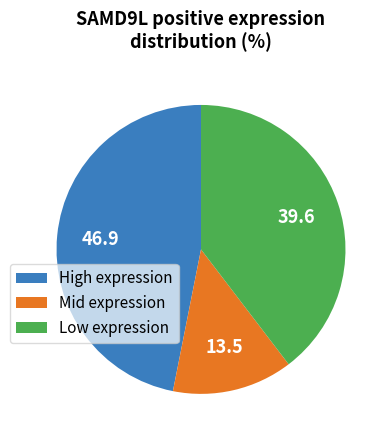

Do High expression and Low expression together represent more than half of the pie?

Yes